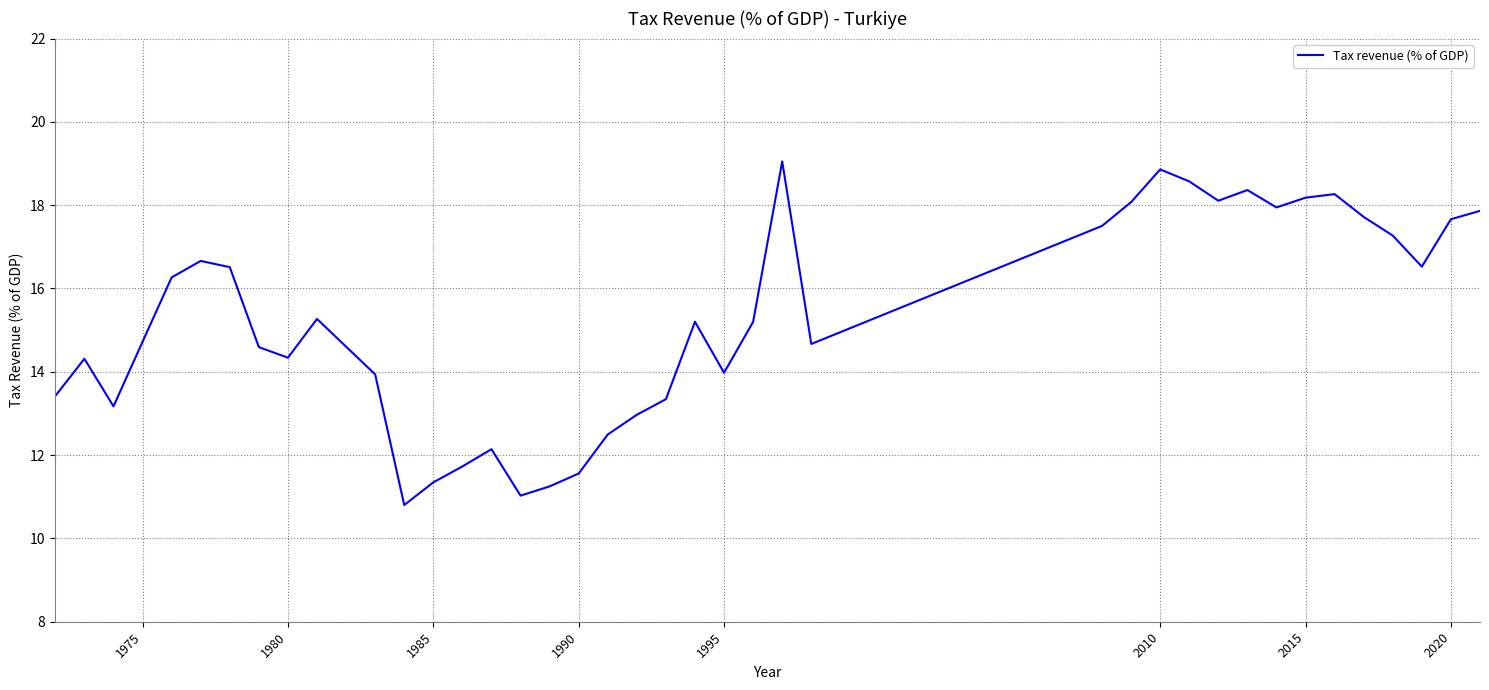

What is the greatest value displayed?

19.1